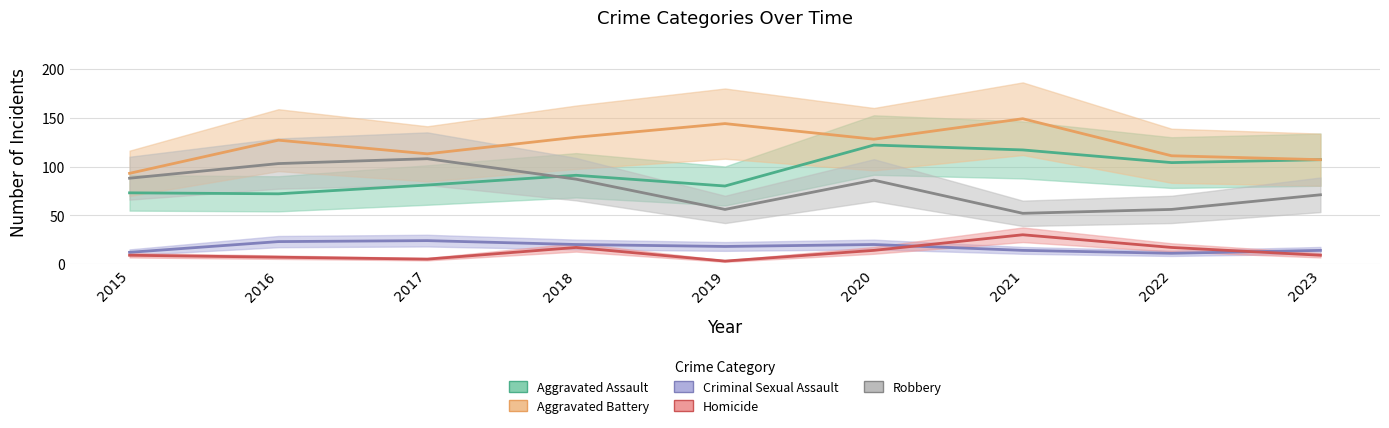

Where is the first local maximum for Robbery?

2017